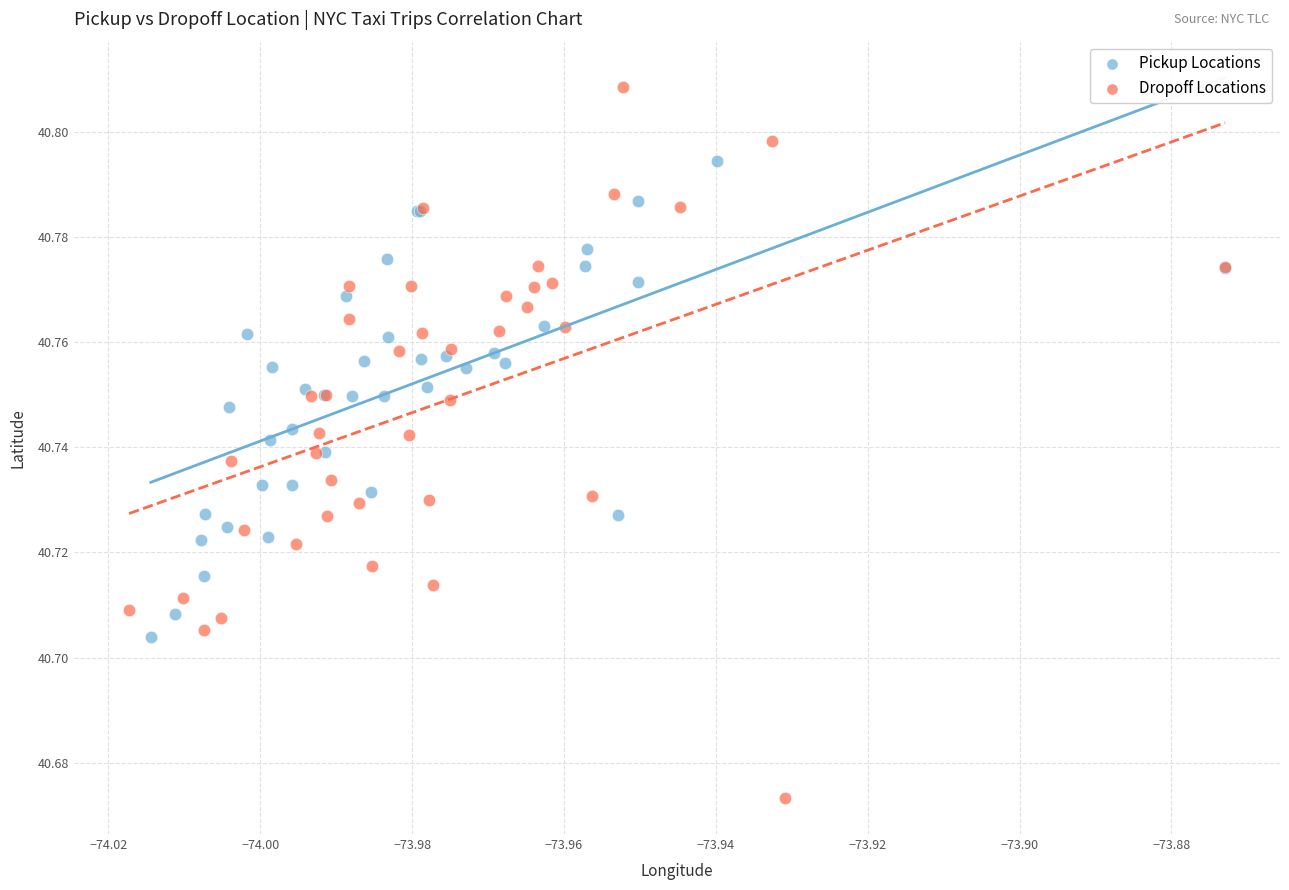

Which series reaches the minimum Y coordinate?

Dropoff Locations